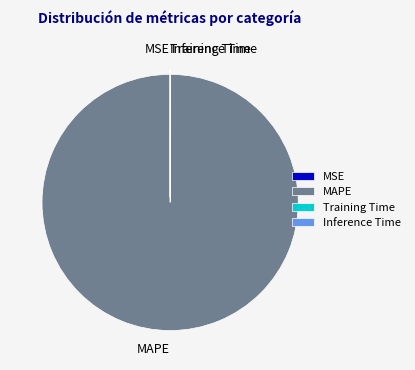

Does any single category account for the majority?

Yes